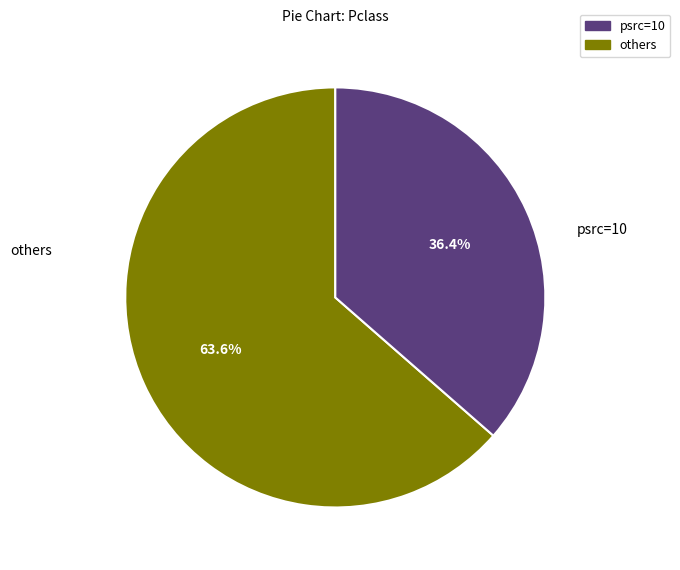

Is there a majority slice in this chart?

Yes